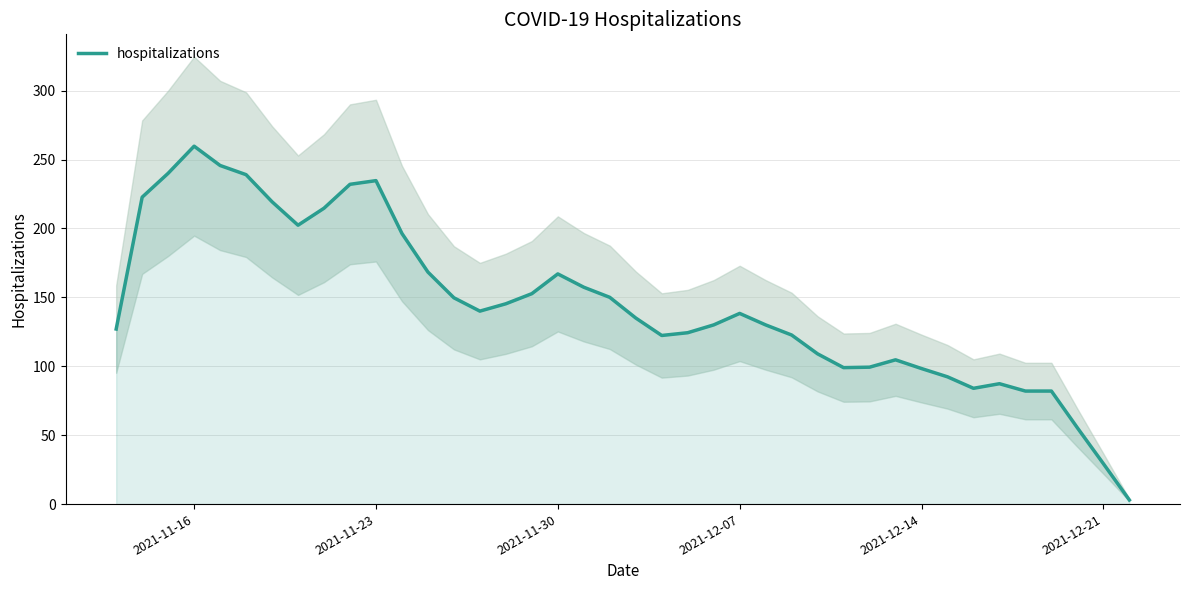

Reading left to right, list all the values displayed in this chart.

127.0	222.7	240.0	259.7	245.7	239.0	219.3	202.3	214.7	232.0	234.7	196.3	168.3	149.7	140.0	145.3	152.7	167.0	157.3	150.0	135.0	122.3	124.3	130.0	138.3	130.0	122.7	109.0	99.0	99.3	104.7	98.3	92.3	84.0	87.3	82.0	82.0	55.3	29.3	3.0